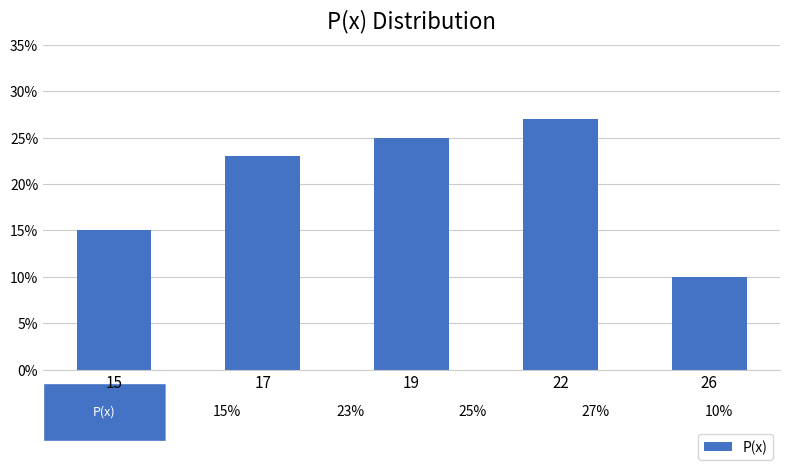

Does the chart contain any negative values?

No